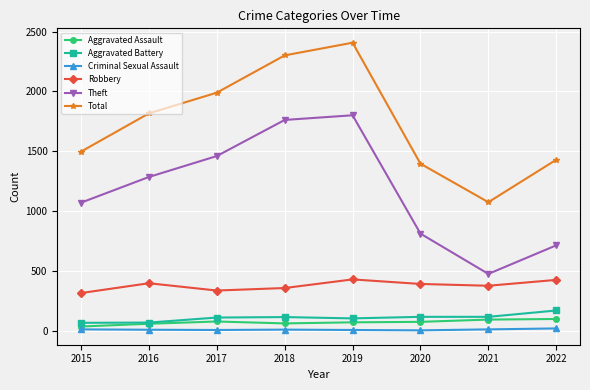

How many interior local valleys does the Robbery series have?

2